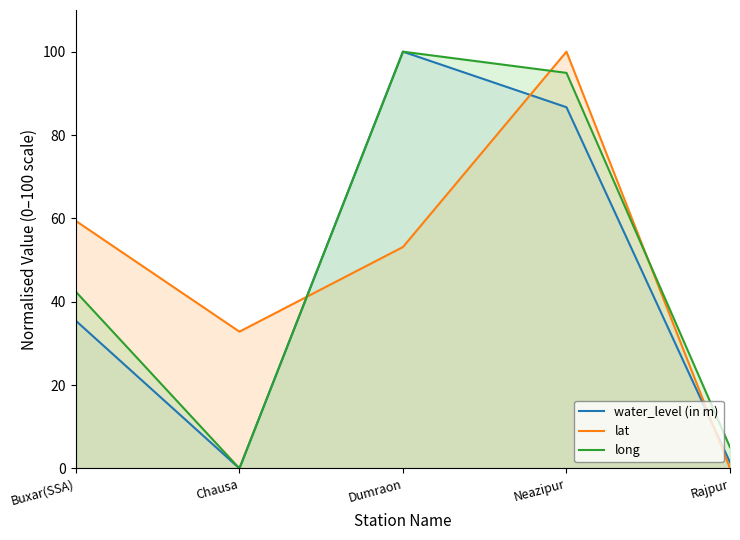

The value of long at Rajpur is 2.8. True or false?

False